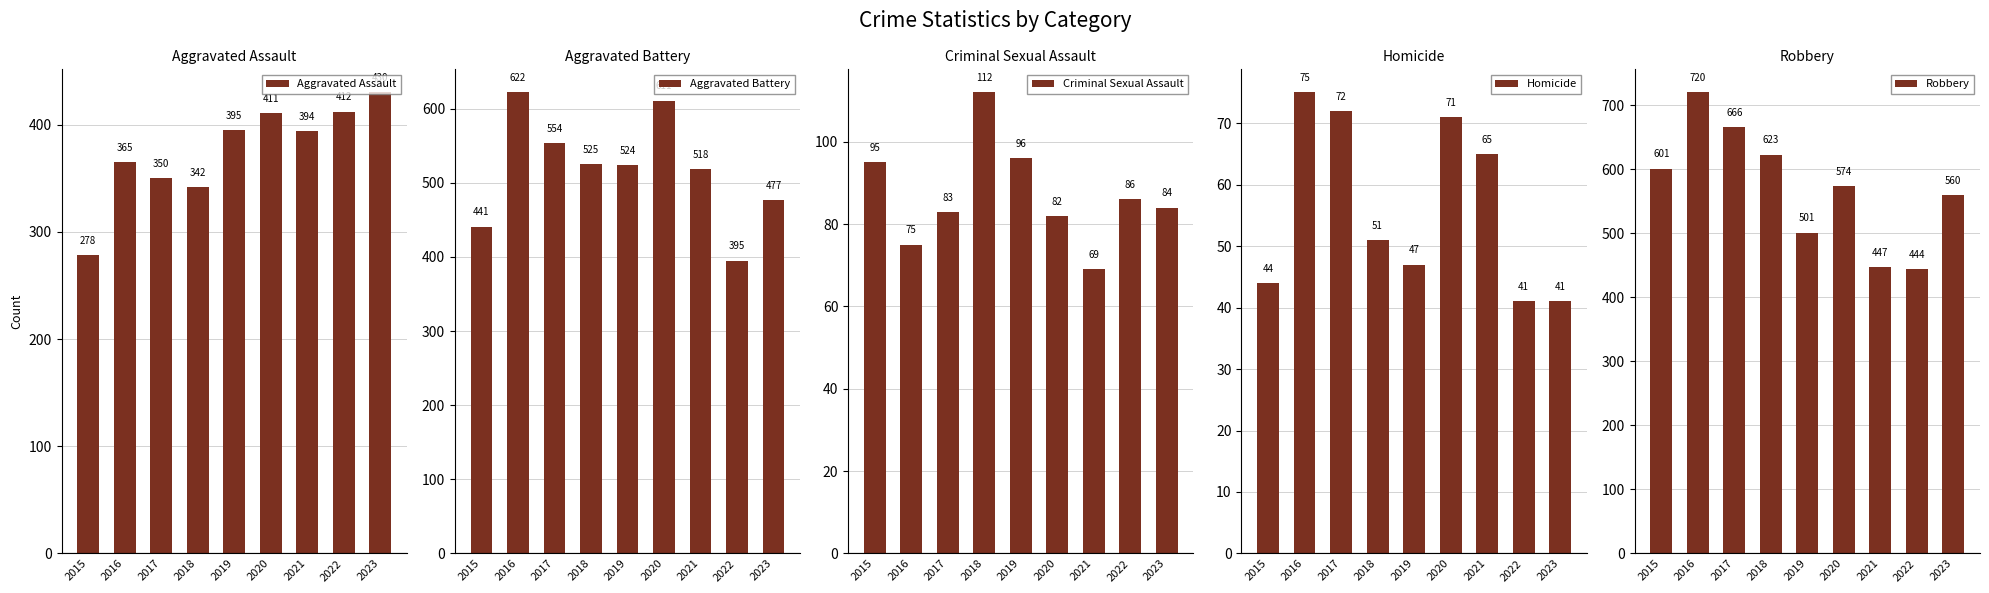

Between 2015 and 2023, which series saw the biggest shift?

Aggravated Assault